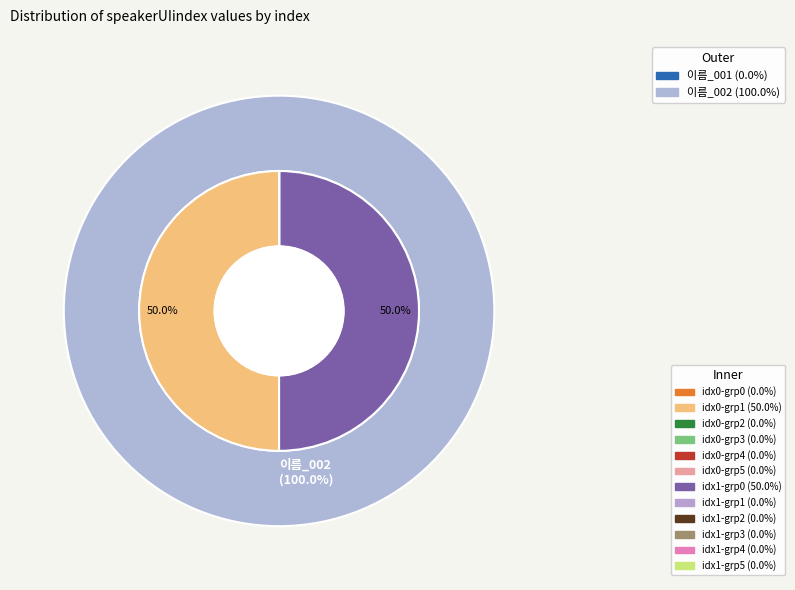

Rank the categories by value from lowest to highest.

0, 1